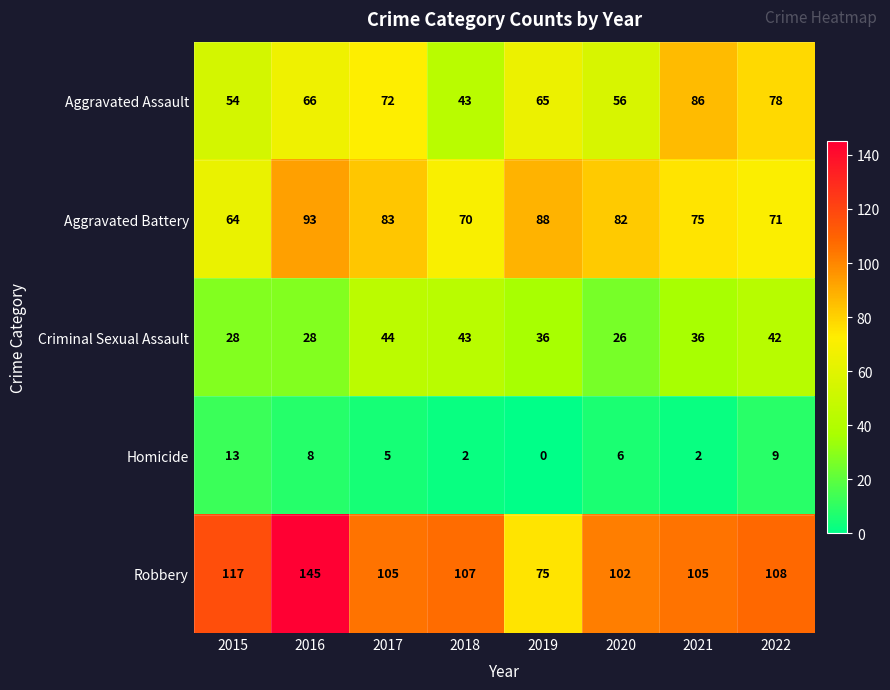

What is the difference between the maximum and minimum values in the Robbery series?

70